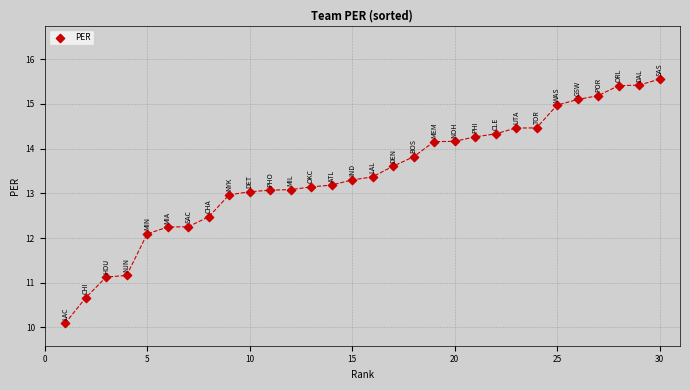

What Y value in the scatter plot is closest to 12?

12.1